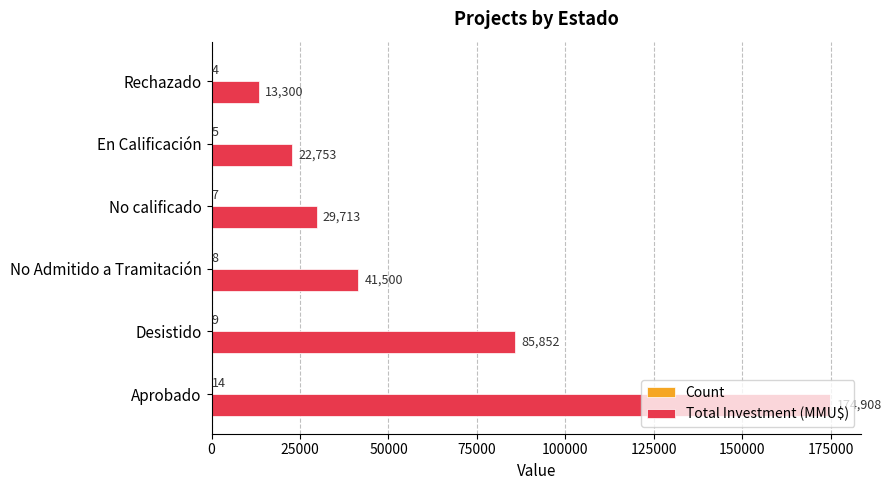

What is the sum of all Total Investment (MMU$) values?

368026